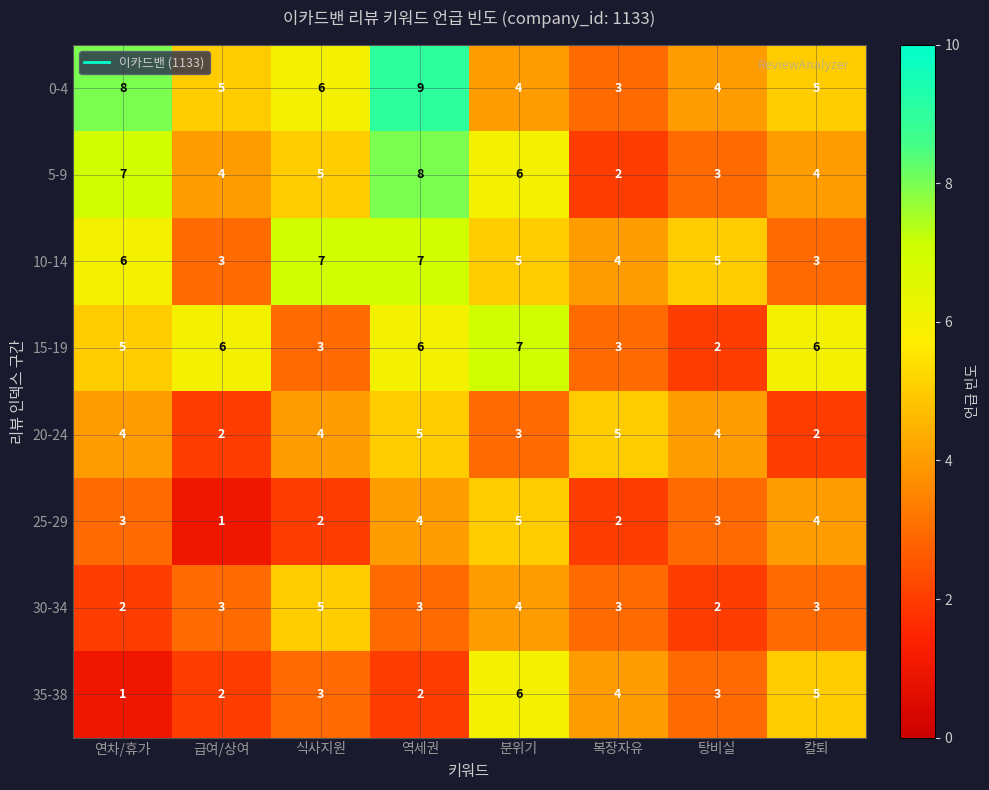

Which series has the largest total across all categories?

0-4